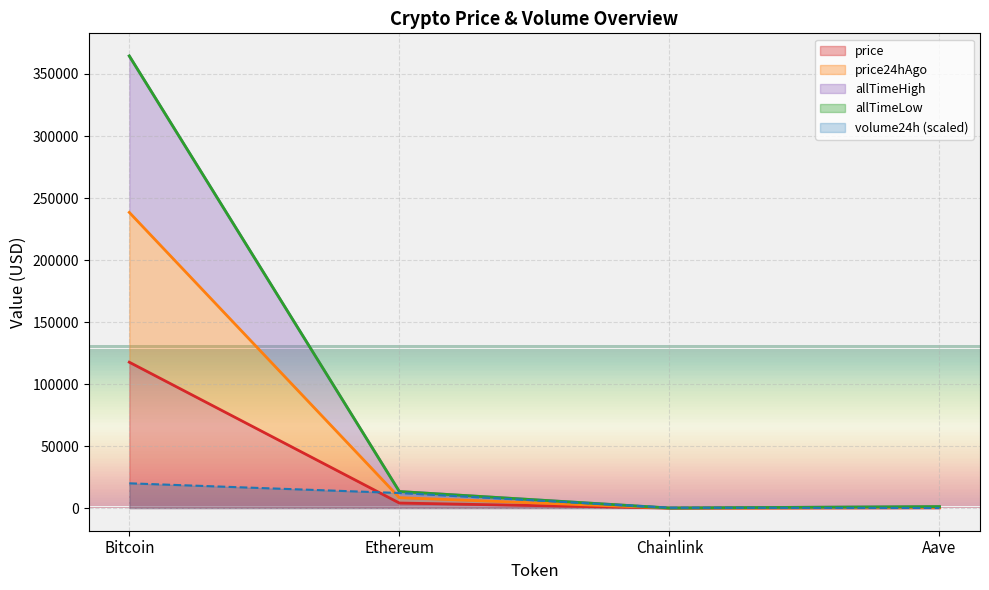

Which label corresponds to the largest value in the chart?

Bitcoin